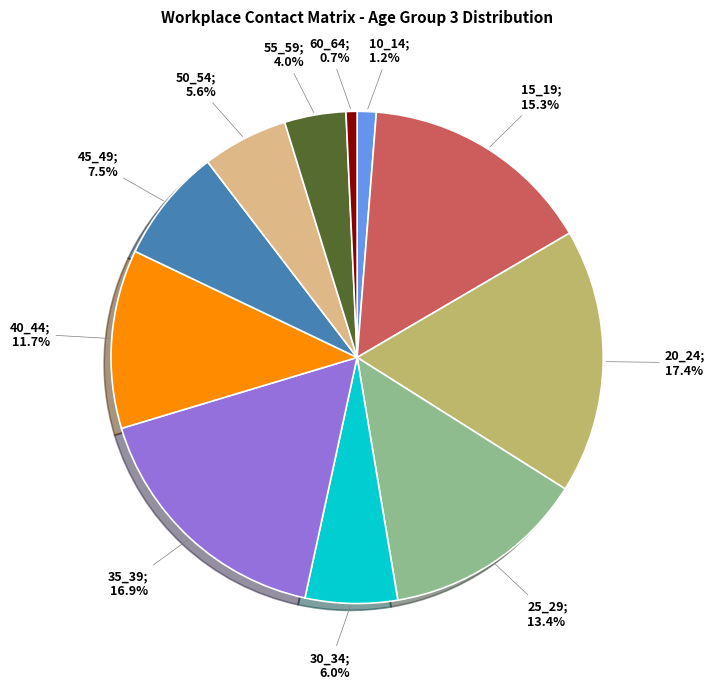

Does any single category account for the majority?

No